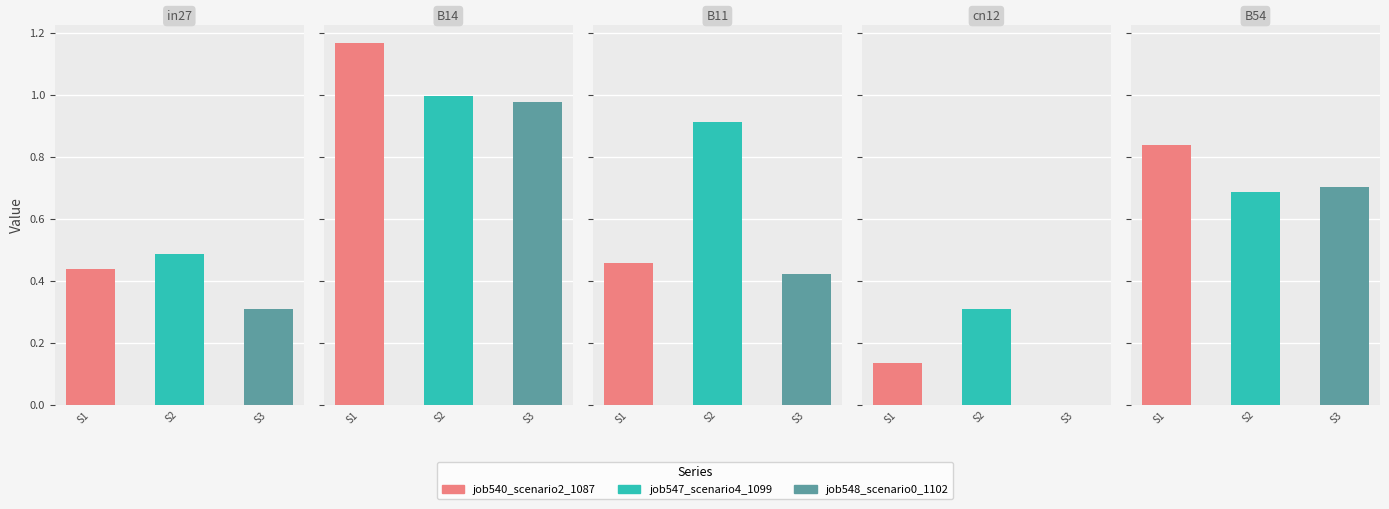

What is the maximum value for job548_scenario0_1102?

1.0